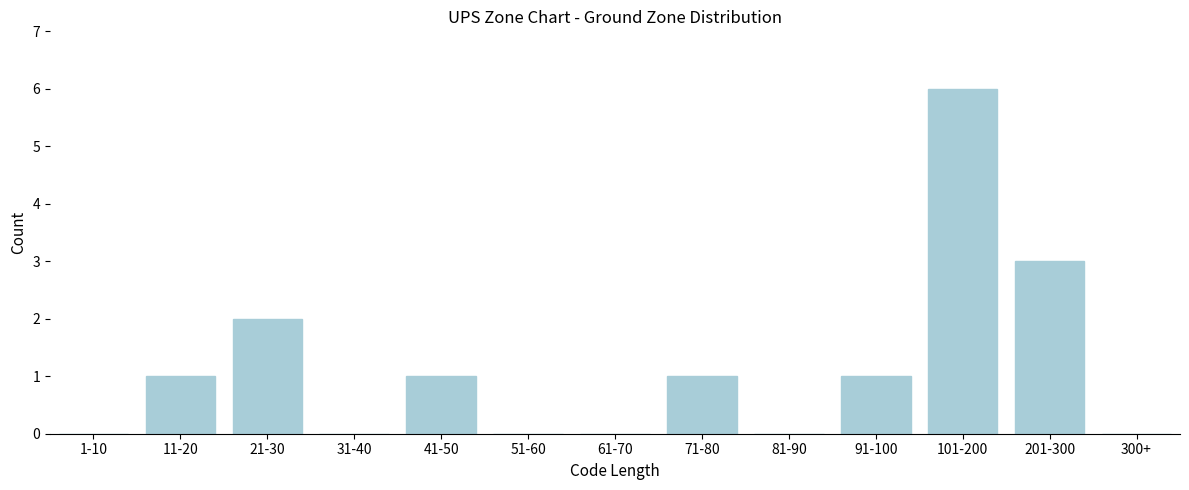

Reading left to right, extract all data points from this chart.

1-10=0	11-20=1	21-30=2	31-40=0	41-50=1	51-60=0	61-70=0	71-80=1	81-90=0	91-100=1	101-200=6	201-300=3	300+=0